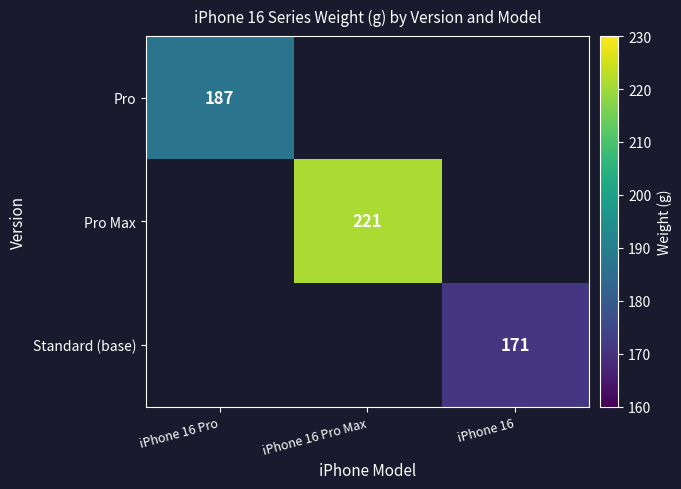

True or false: Pro Max has a value of 221 at iPhone 16 Pro Max.

True